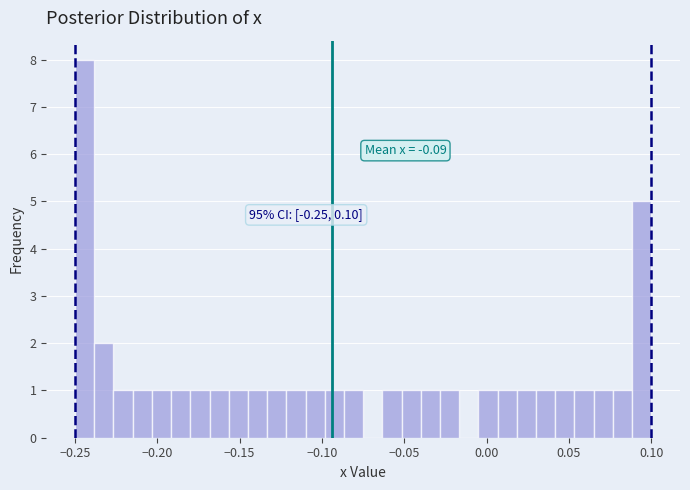

Read against the x-axis, roughly where is the centre of the tallest bar?

-0.245